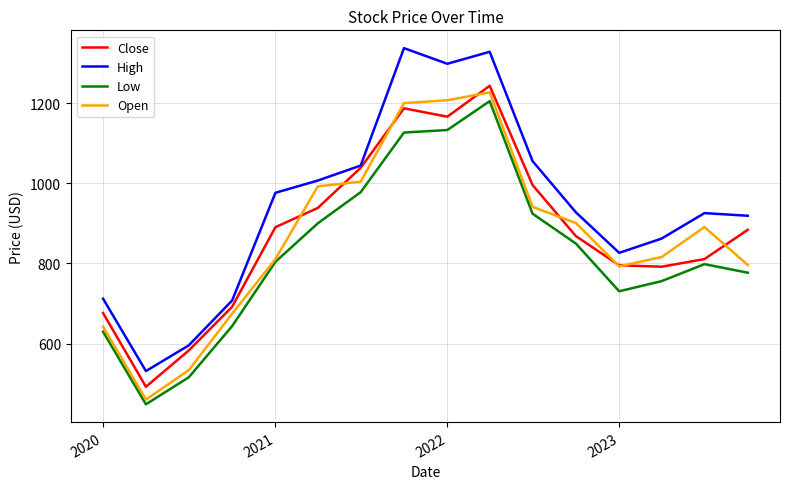

Which series has the largest total across all categories?

High